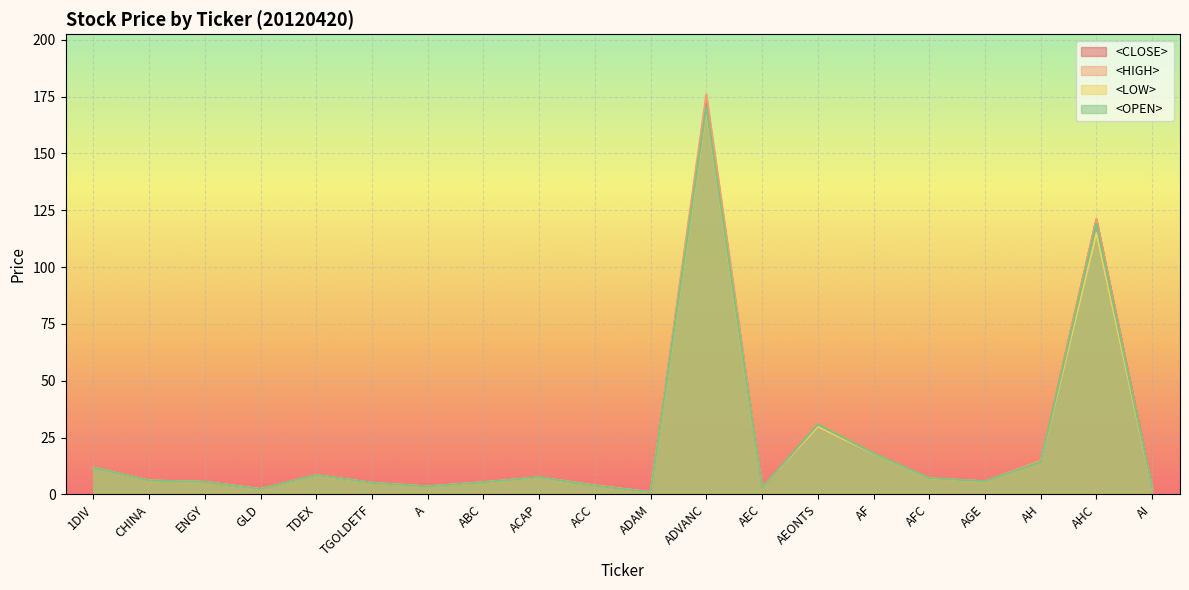

What is the value of the <LOW> point at the 4th from the left?

2.3